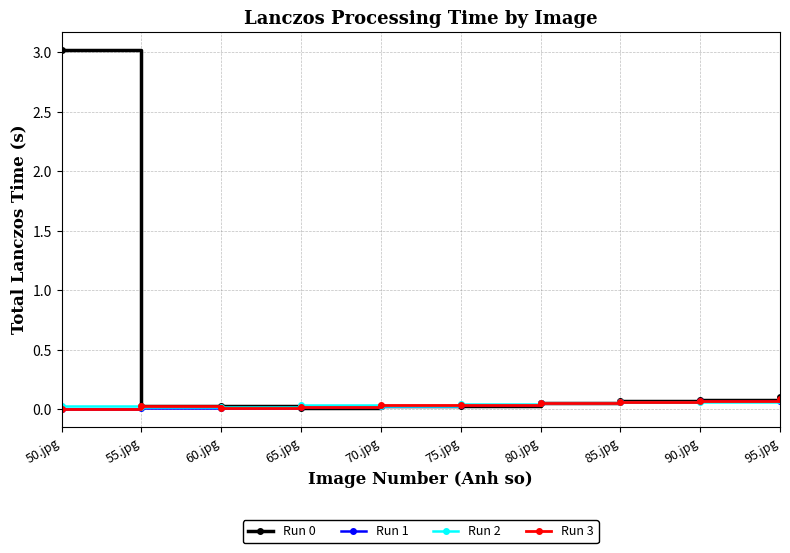

What is the maximum value shown in the chart?

3.0